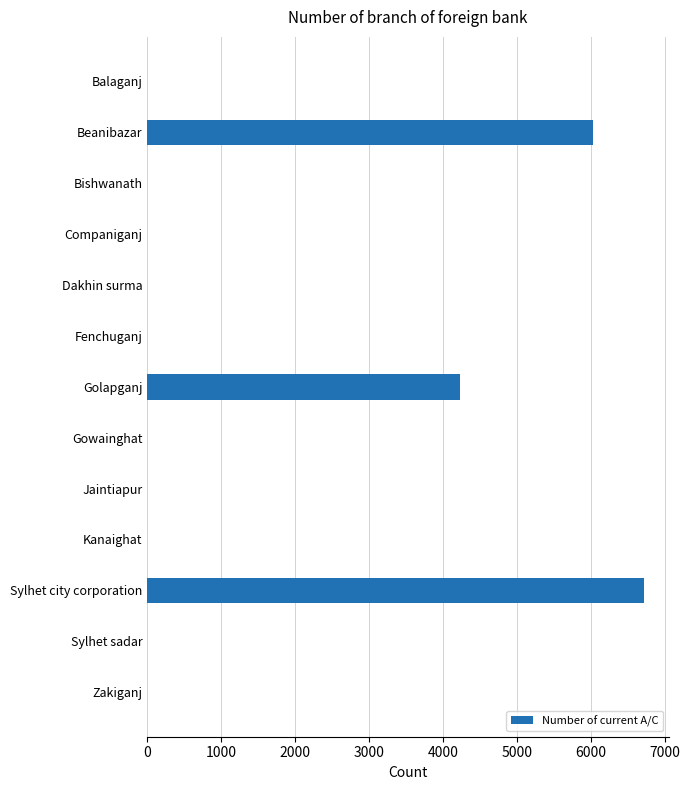

What is the maximum value shown in the chart?

6716